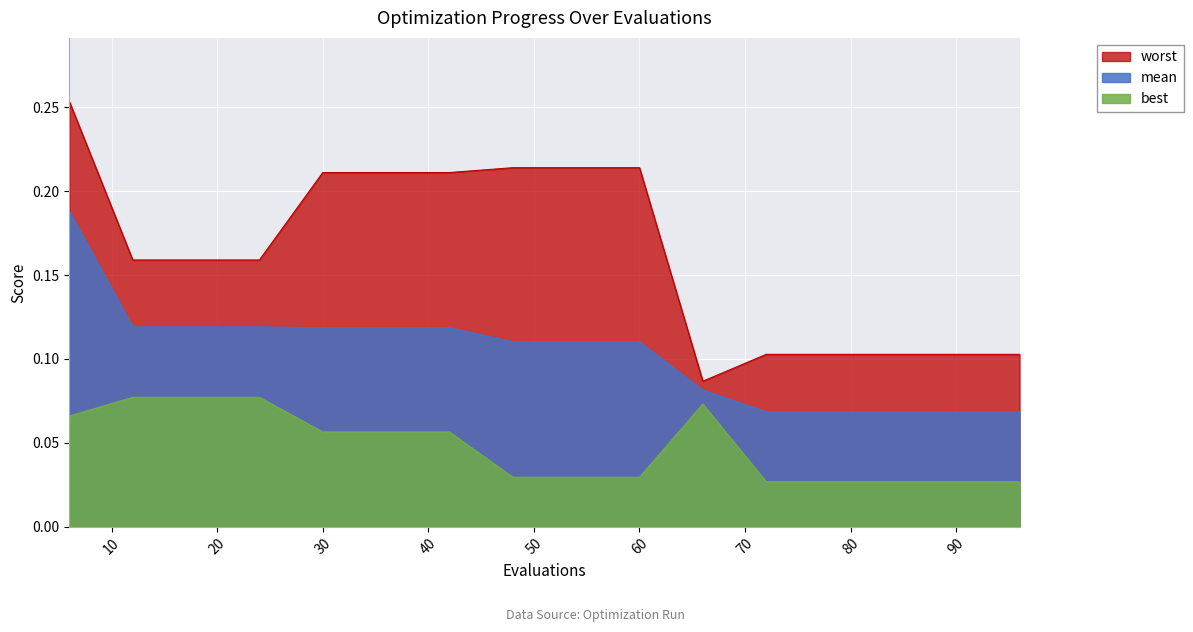

The worst series shows 0.1 at 96. True or false?

False